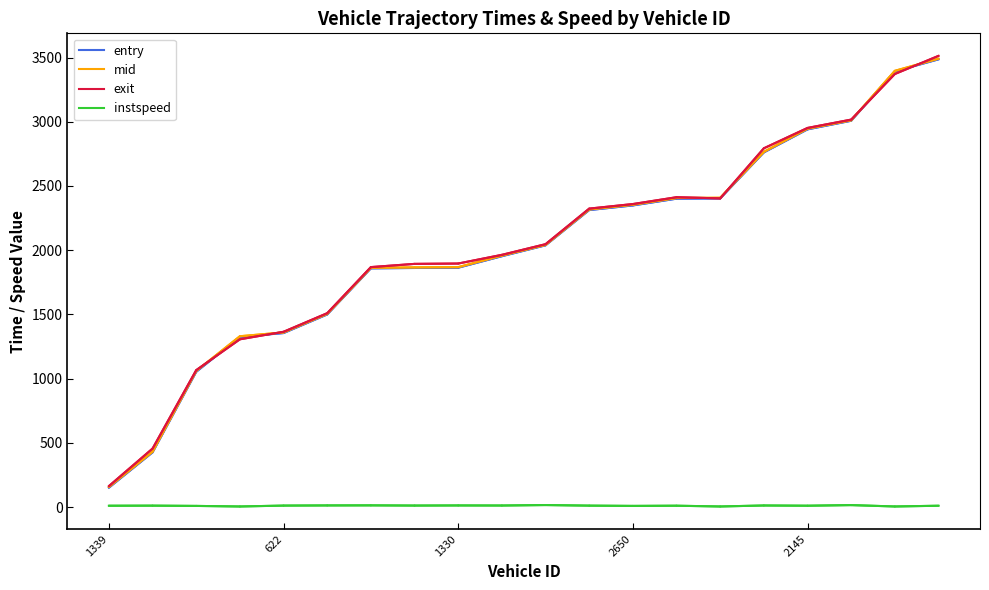

Does the chart display data point markers on the line(s)?

No